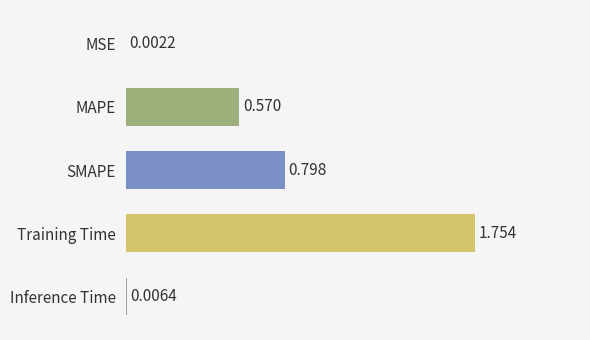

Where is the data nearest to the value 0?

MSE